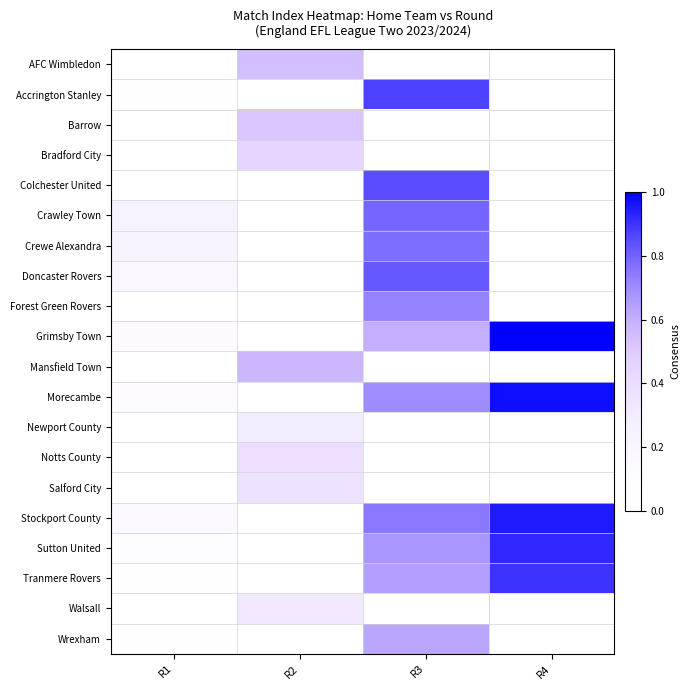

Reading right to left, list all the values displayed in this chart.

row_0: R4=0.0	R3=0.0	R2=0.6	R1=0.0
row_1: R4=0.0	R3=0.9	R2=0.0	R1=0.0
row_2: R4=0.0	R3=0.0	R2=0.5	R1=0.0
row_3: R4=0.0	R3=0.0	R2=0.5	R1=0.0
row_4: R4=0.0	R3=0.8	R2=0.0	R1=0.0
row_5: R4=0.0	R3=0.8	R2=0.0	R1=0.2
row_6: R4=0.0	R3=0.8	R2=0.0	R1=0.2
row_7: R4=0.0	R3=0.8	R2=0.0	R1=0.2
row_8: R4=0.0	R3=0.7	R2=0.0	R1=0.0
row_9: R4=1.0	R3=0.6	R2=0.0	R1=0.1
row_10: R4=0.0	R3=0.0	R2=0.6	R1=0.0
row_11: R4=1.0	R3=0.7	R2=0.0	R1=0.1
row_12: R4=0.0	R3=0.0	R2=0.3	R1=0.0
row_13: R4=0.0	R3=0.0	R2=0.4	R1=0.0
row_14: R4=0.0	R3=0.0	R2=0.4	R1=0.0
row_15: R4=0.9	R3=0.8	R2=0.0	R1=0.2
row_16: R4=0.9	R3=0.7	R2=0.0	R1=0.1
row_17: R4=0.9	R3=0.7	R2=0.0	R1=0.1
row_18: R4=0.0	R3=0.0	R2=0.3	R1=0.0
row_19: R4=0.0	R3=0.6	R2=0.0	R1=0.1